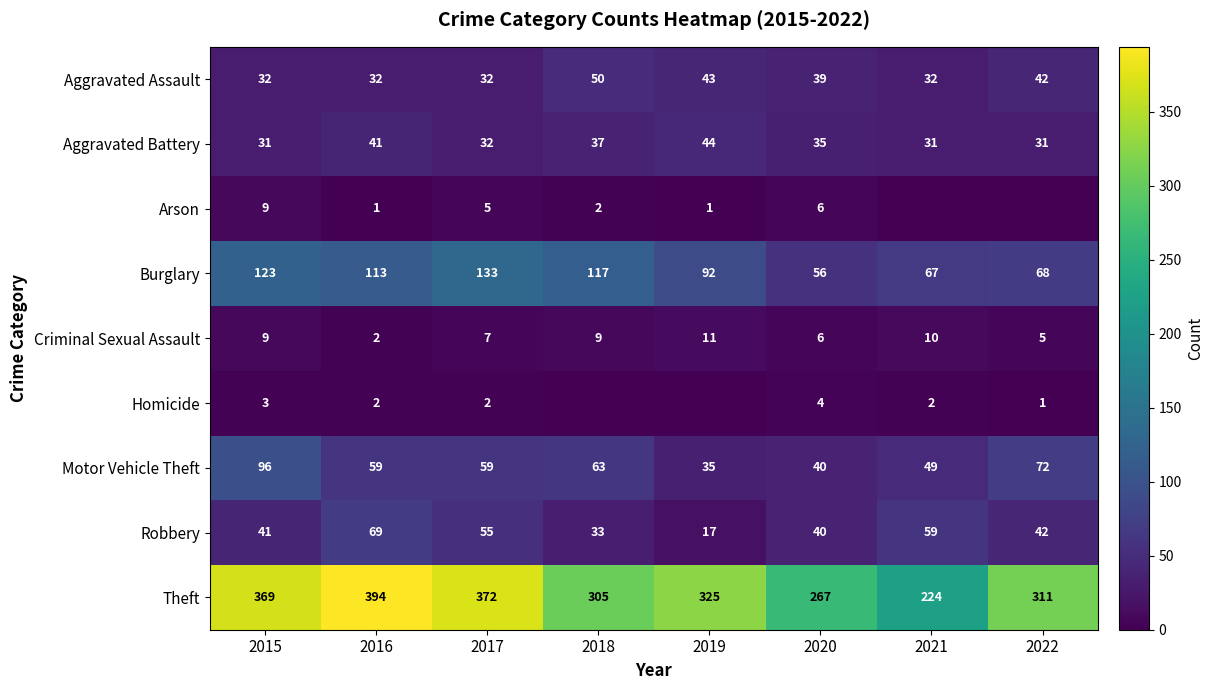

True or false: Burglary has a value of 70 at 2016.

False